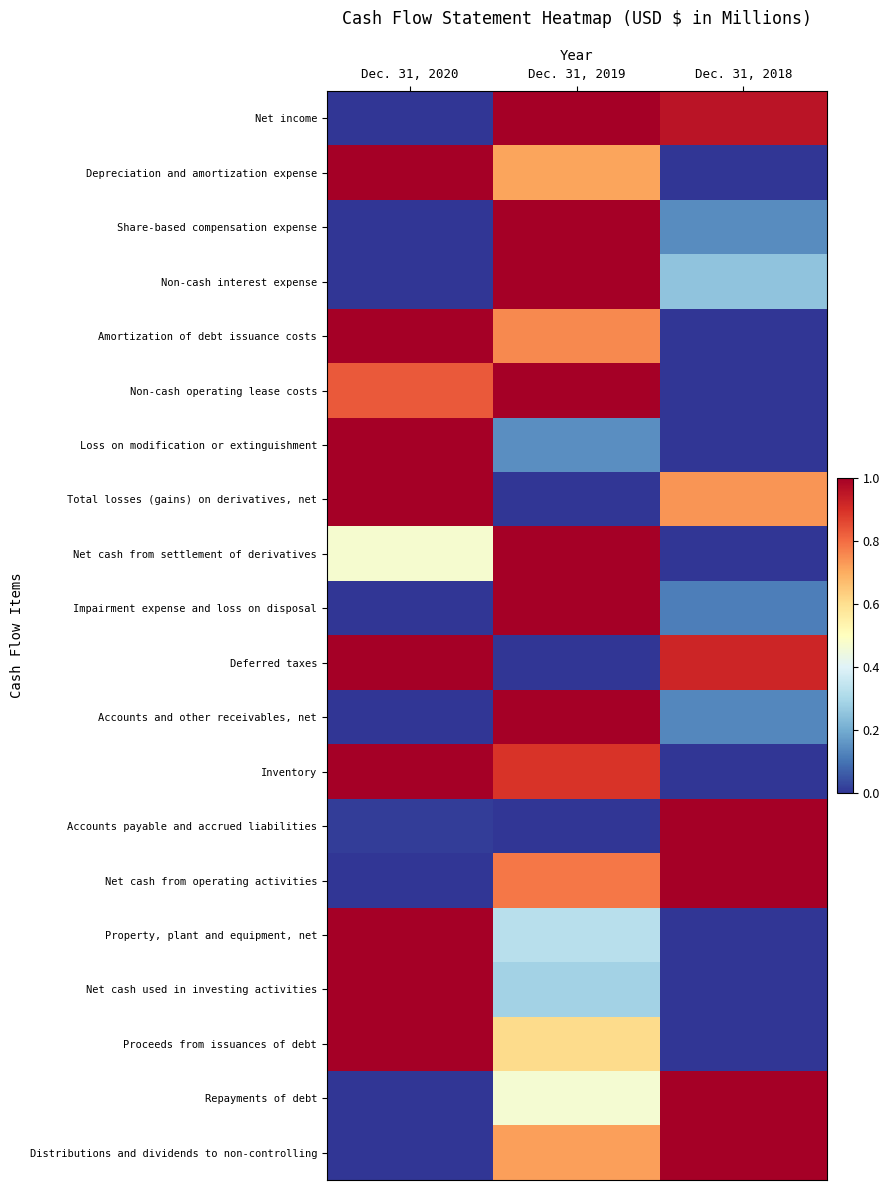

Reading right to left, extract all data points from this chart.

Net income: Dec. 31, 2018=1.0	Dec. 31, 2019=1.0	Dec. 31, 2020=0.0
Depreciation and amortization expense: Dec. 31, 2018=0.0	Dec. 31, 2019=0.7	Dec. 31, 2020=1.0
Share-based compensation expense: Dec. 31, 2018=0.1	Dec. 31, 2019=1.0	Dec. 31, 2020=0.0
Non-cash interest expense: Dec. 31, 2018=0.2	Dec. 31, 2019=1.0	Dec. 31, 2020=0.0
Amortization of debt issuance costs: Dec. 31, 2018=0.0	Dec. 31, 2019=0.8	Dec. 31, 2020=1.0
Non-cash operating lease costs: Dec. 31, 2018=0.0	Dec. 31, 2019=1.0	Dec. 31, 2020=0.8
Loss on modification or extinguishment: Dec. 31, 2018=0.0	Dec. 31, 2019=0.1	Dec. 31, 2020=1.0
Total losses (gains) on derivatives, net: Dec. 31, 2018=0.7	Dec. 31, 2019=0.0	Dec. 31, 2020=1.0
Net cash from settlement of derivatives: Dec. 31, 2018=0.0	Dec. 31, 2019=1.0	Dec. 31, 2020=0.5
Impairment expense and loss on disposal: Dec. 31, 2018=0.1	Dec. 31, 2019=1.0	Dec. 31, 2020=0.0
Deferred taxes: Dec. 31, 2018=0.9	Dec. 31, 2019=0.0	Dec. 31, 2020=1.0
Accounts and other receivables, net: Dec. 31, 2018=0.1	Dec. 31, 2019=1.0	Dec. 31, 2020=0.0
Inventory: Dec. 31, 2018=0.0	Dec. 31, 2019=0.9	Dec. 31, 2020=1.0
Accounts payable and accrued liabilities: Dec. 31, 2018=1.0	Dec. 31, 2019=0.0	Dec. 31, 2020=0.0
Net cash from operating activities: Dec. 31, 2018=1.0	Dec. 31, 2019=0.8	Dec. 31, 2020=0.0
Property, plant and equipment, net: Dec. 31, 2018=0.0	Dec. 31, 2019=0.3	Dec. 31, 2020=1.0
Net cash used in investing activities: Dec. 31, 2018=0.0	Dec. 31, 2019=0.3	Dec. 31, 2020=1.0
Proceeds from issuances of debt: Dec. 31, 2018=0.0	Dec. 31, 2019=0.6	Dec. 31, 2020=1.0
Repayments of debt: Dec. 31, 2018=1.0	Dec. 31, 2019=0.5	Dec. 31, 2020=0.0
Distributions and dividends to non-controlling: Dec. 31, 2018=1.0	Dec. 31, 2019=0.7	Dec. 31, 2020=0.0